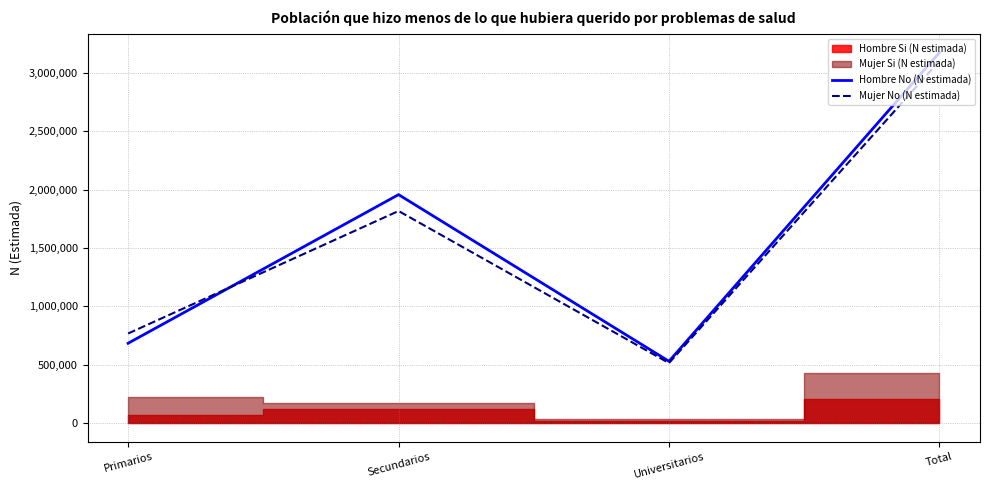

The value of Mujer No (N estimada) at Universitarios is 515499. True or false?

True